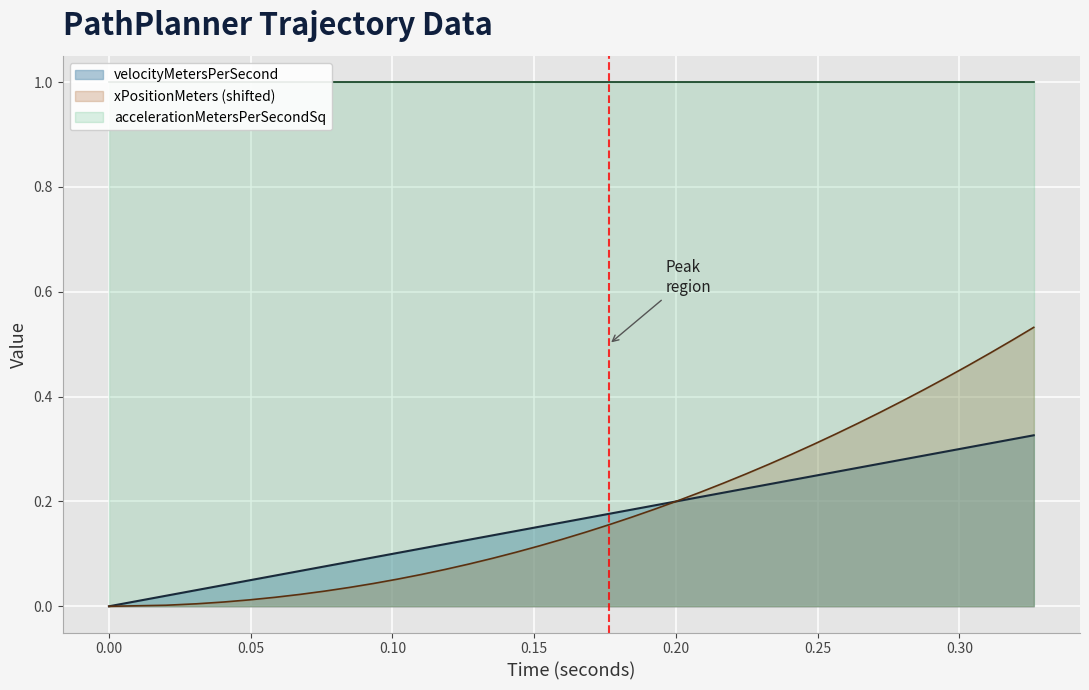

How many data points in xPositionMeters are above 0?

38